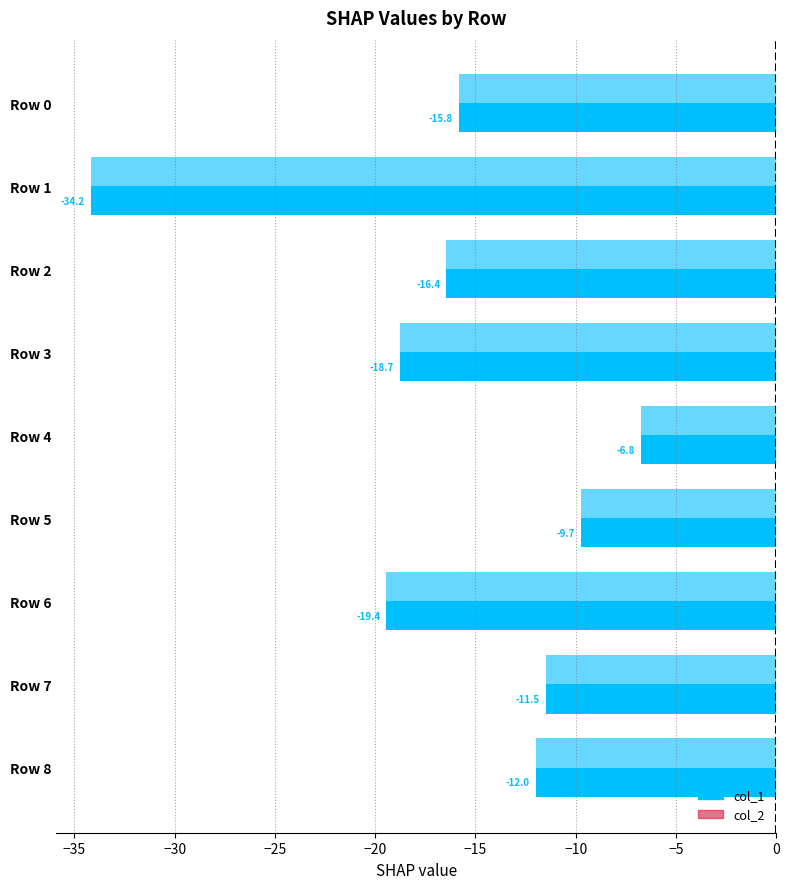

How many values in the col_1 series are below -15?

5